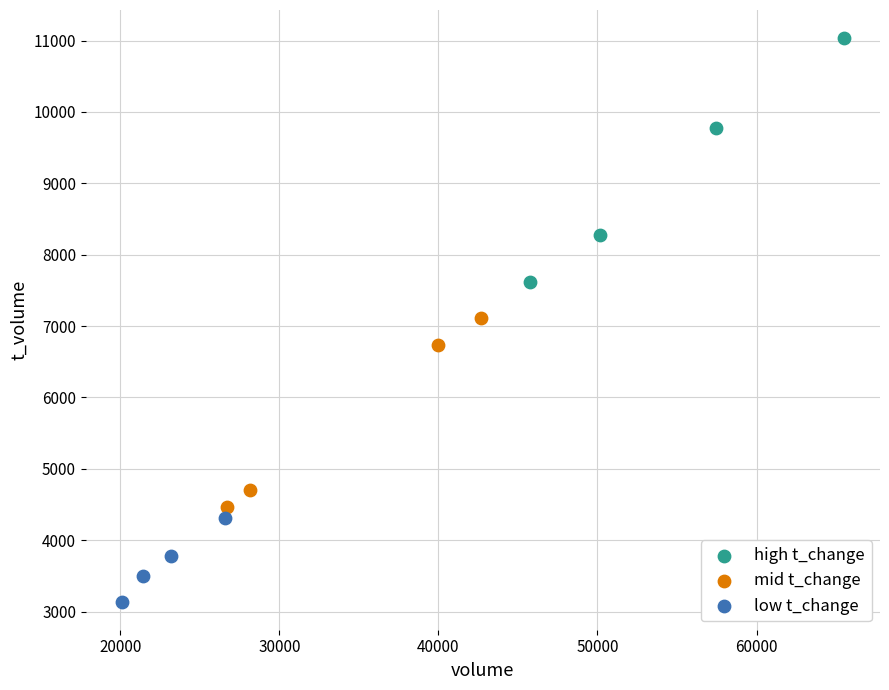

Which series reaches the minimum Y coordinate?

low t_change